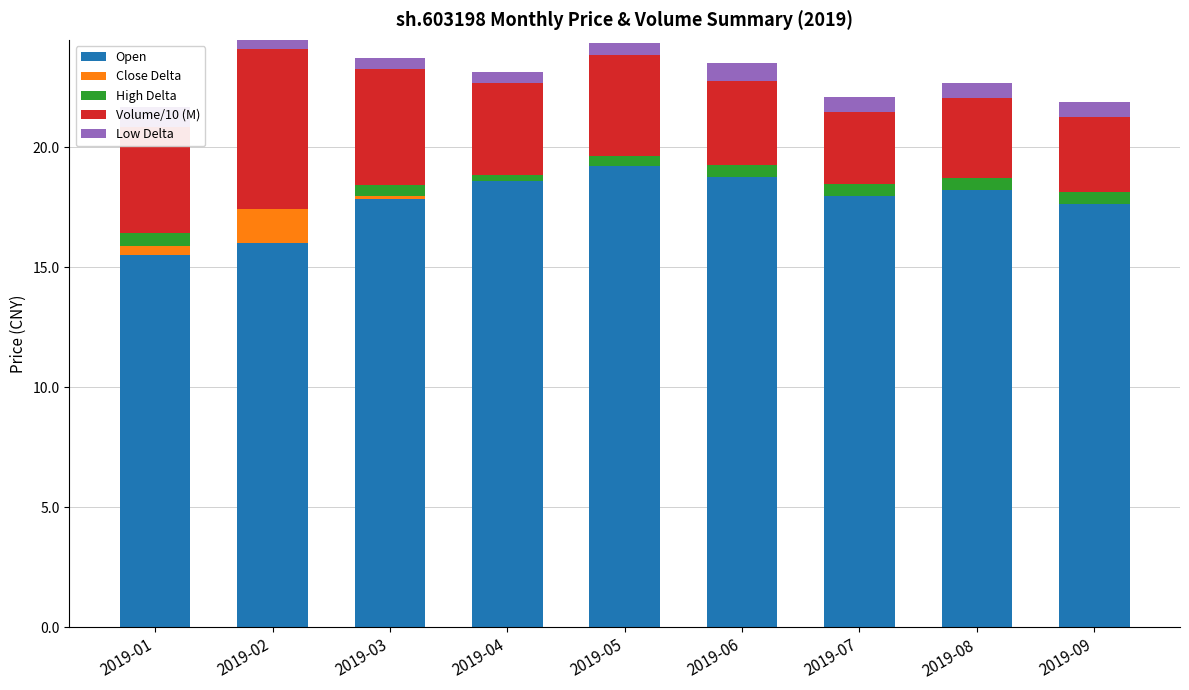

What value does the Volume/10 (M) series have at 2019-09?

3.1